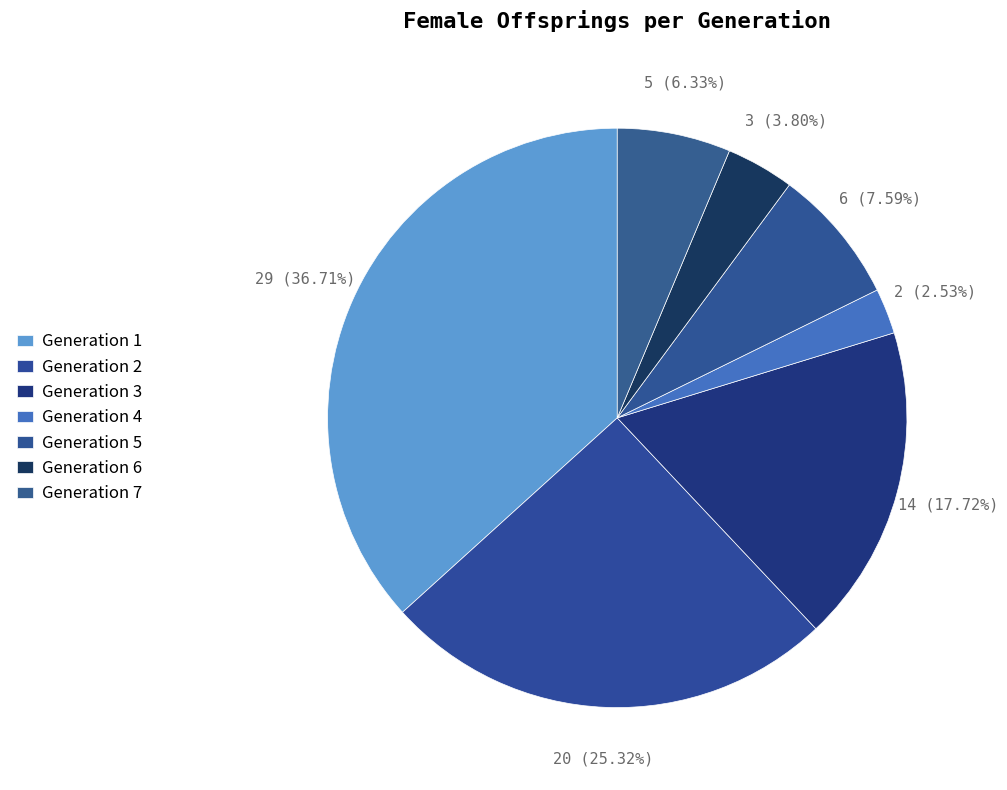

How many slices are in this pie chart?

7